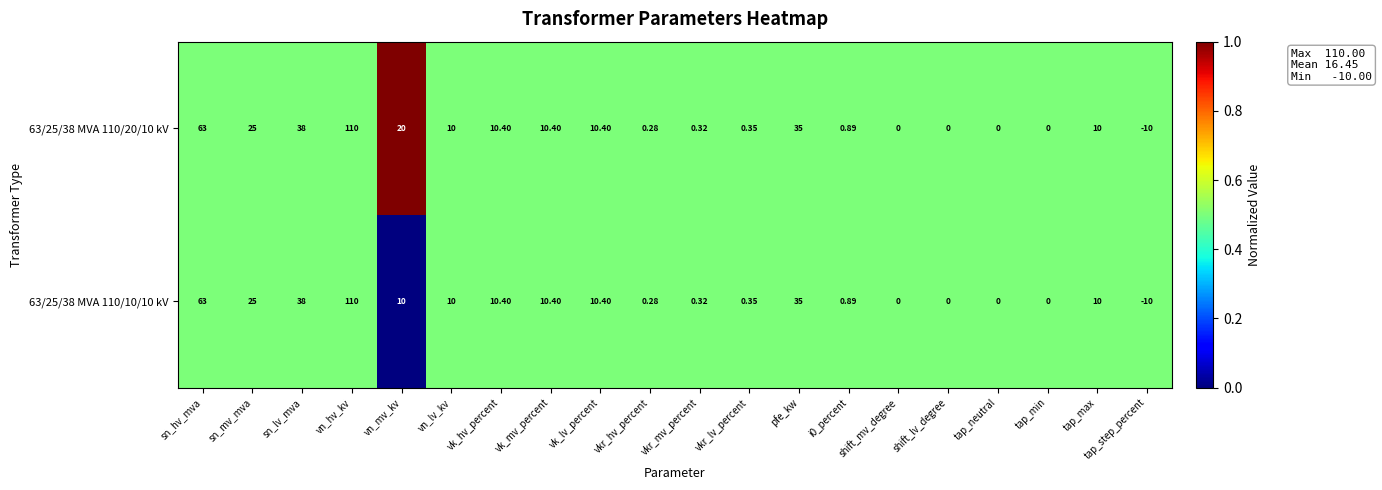

At which label does 63/25/38 MVA 110/20/10 kV first exceed 10?

sn_hv_mva